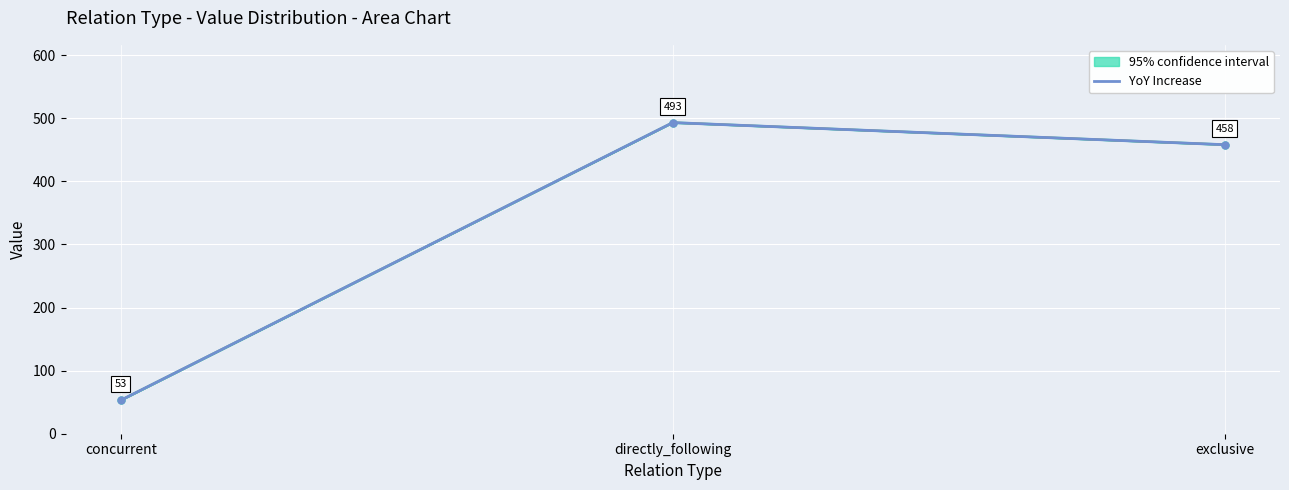

The value at exclusive is 458. True or false?

True